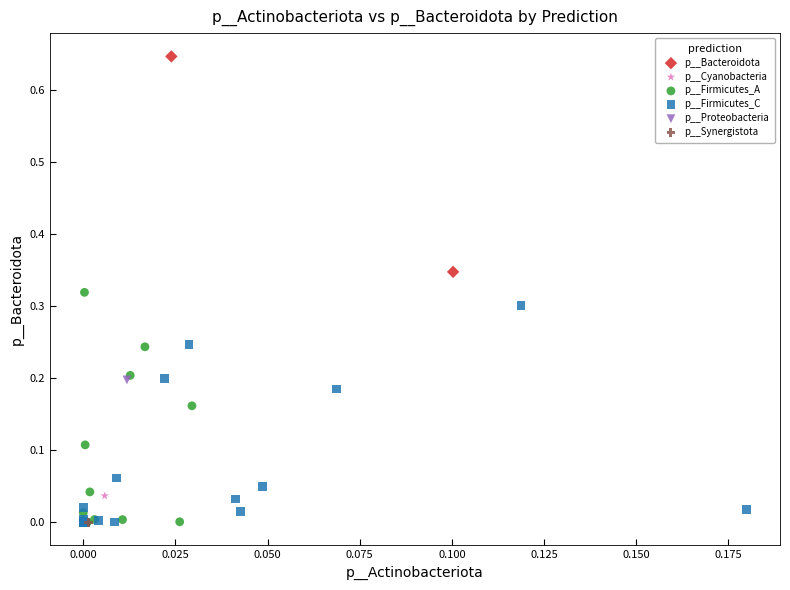

What are all the series names shown in the legend?

p__Bacteroidota, p__Cyanobacteria, p__Firmicutes_A, p__Firmicutes_C, p__Proteobacteria, p__Synergistota